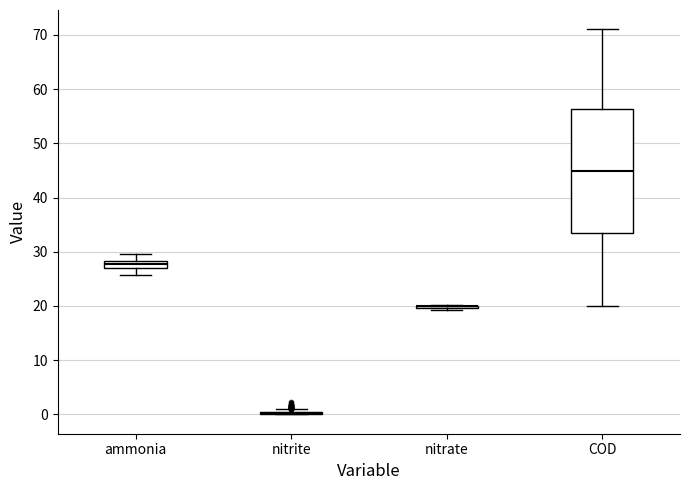

Comparing the boxes themselves (not the whiskers), which one is the tallest?

COD